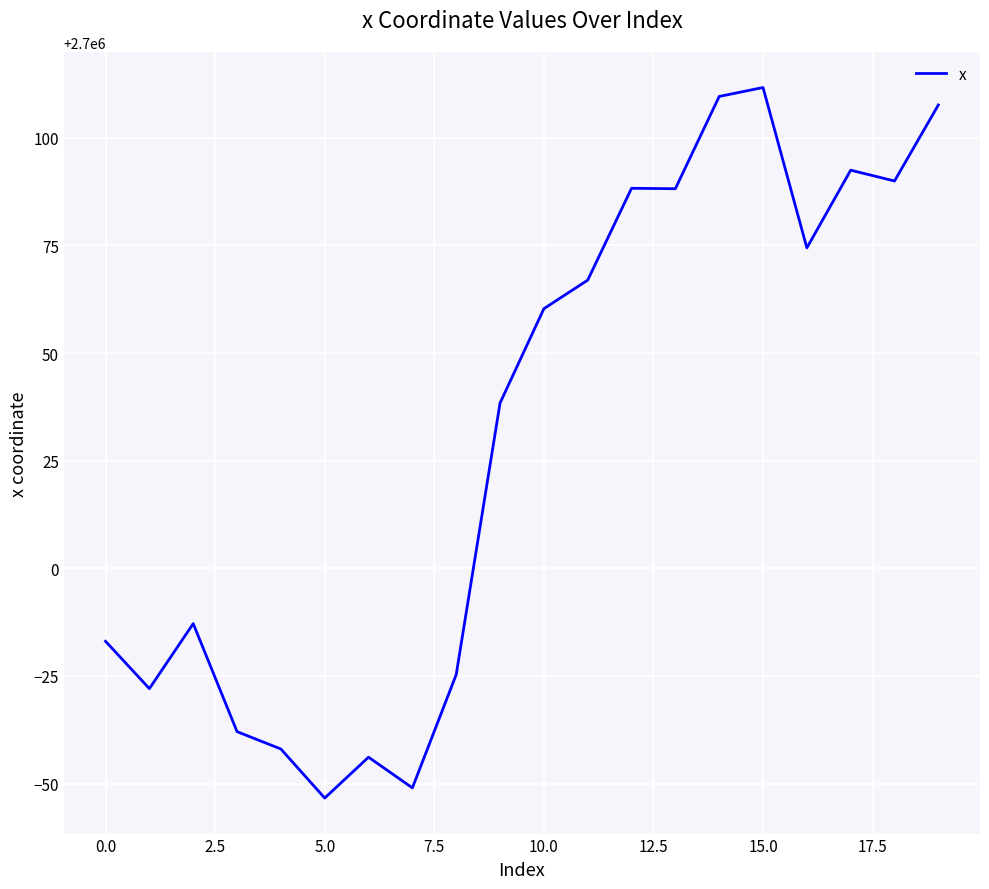

What is the maximum value shown in the chart?

2700111.7